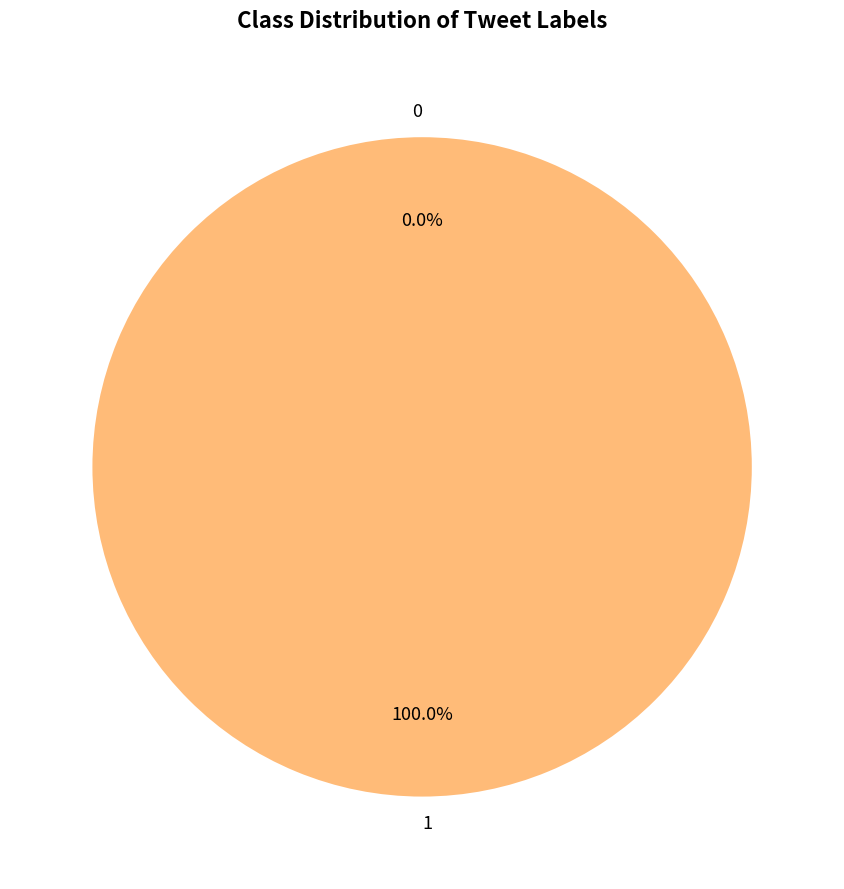

How many slices are in this pie chart?

2